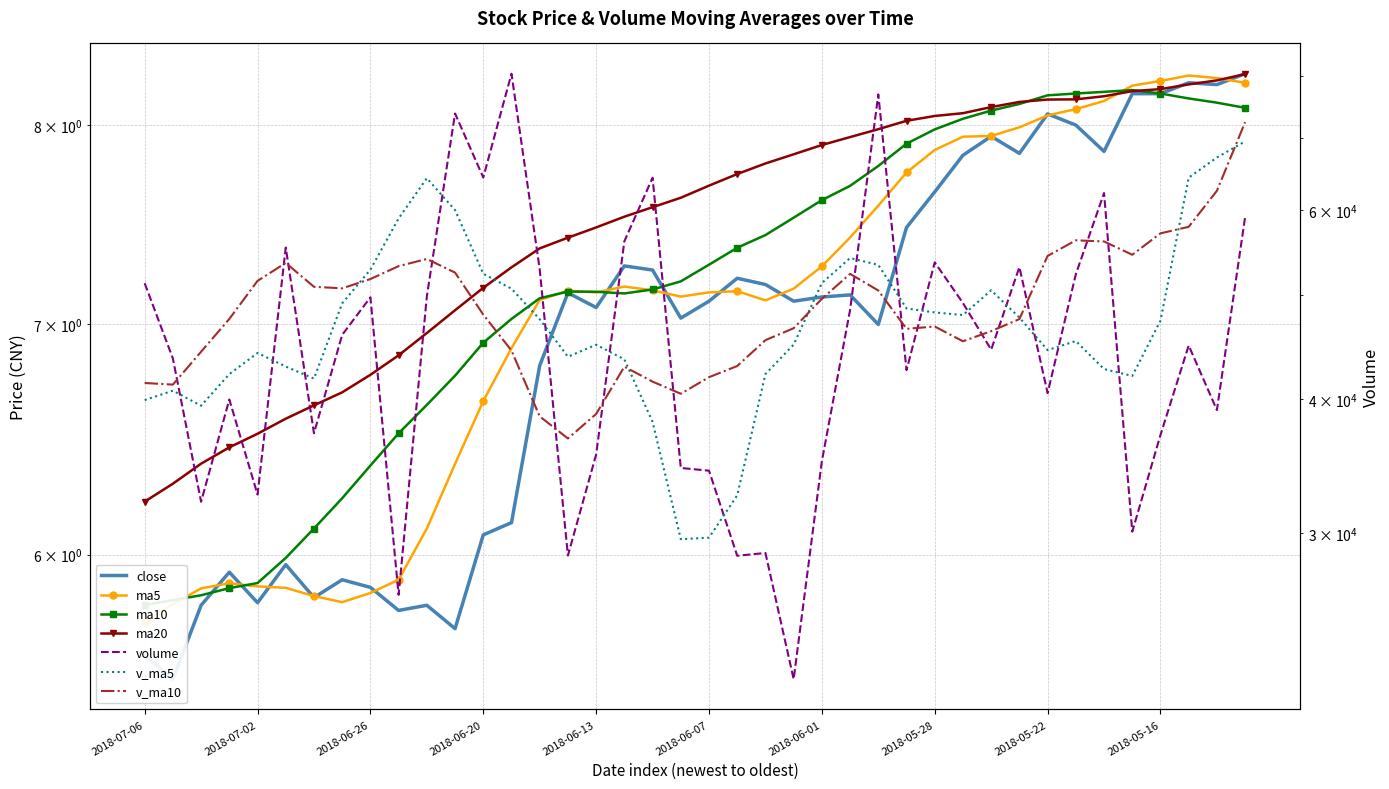

Read the ma10 value at 2018-05-21.

8.2